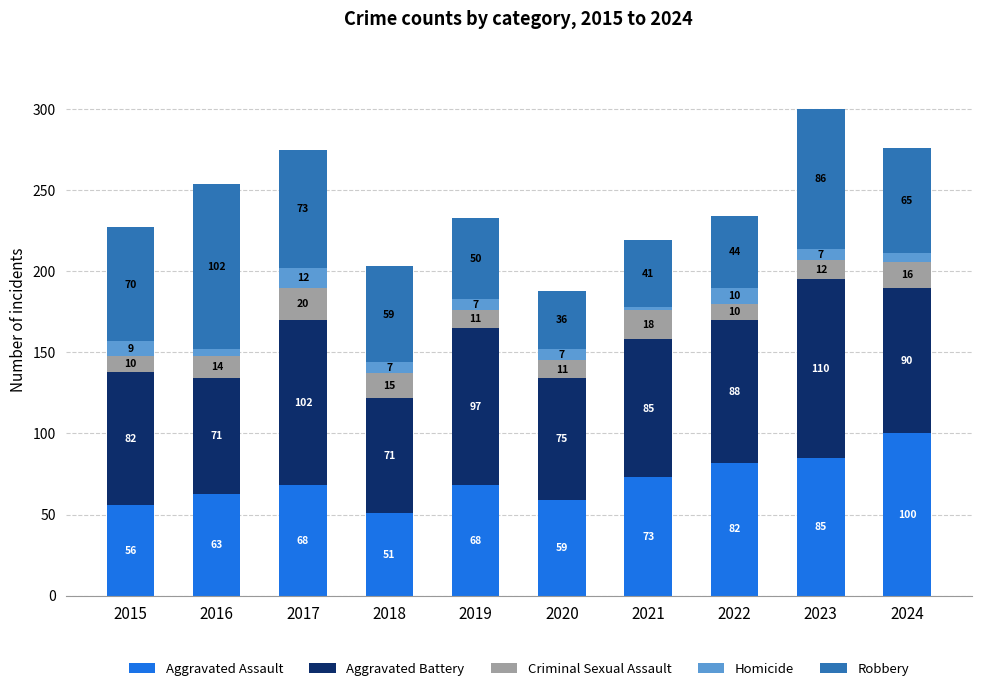

At which category is the sum across all series the highest?

2023